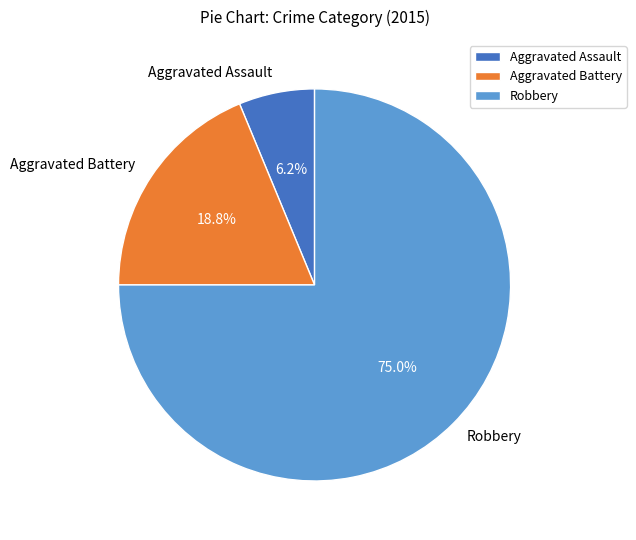

Is it true that Aggravated Battery is 19% of the pie?

True